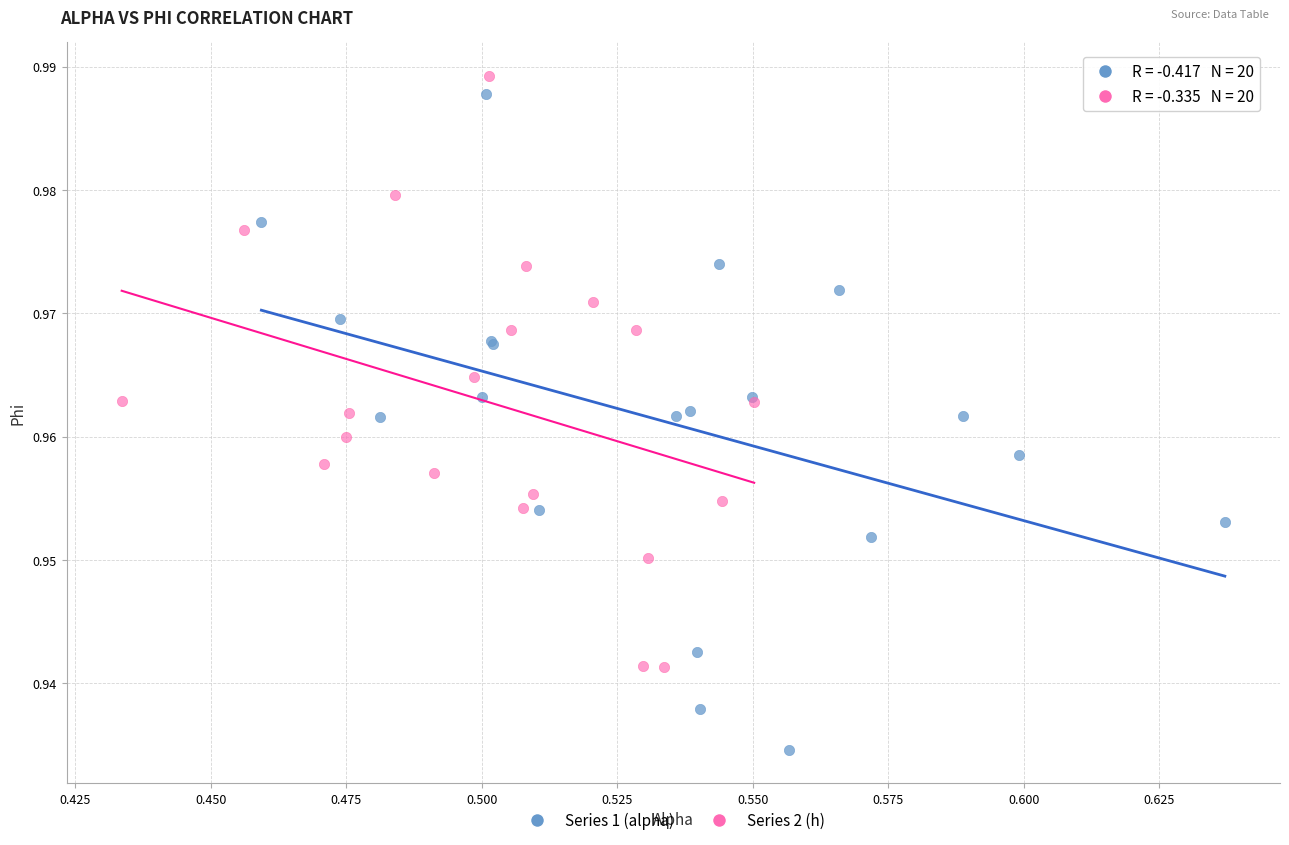

What are all the series names shown in the legend?

Series 1 (alpha), Series 2 (h)